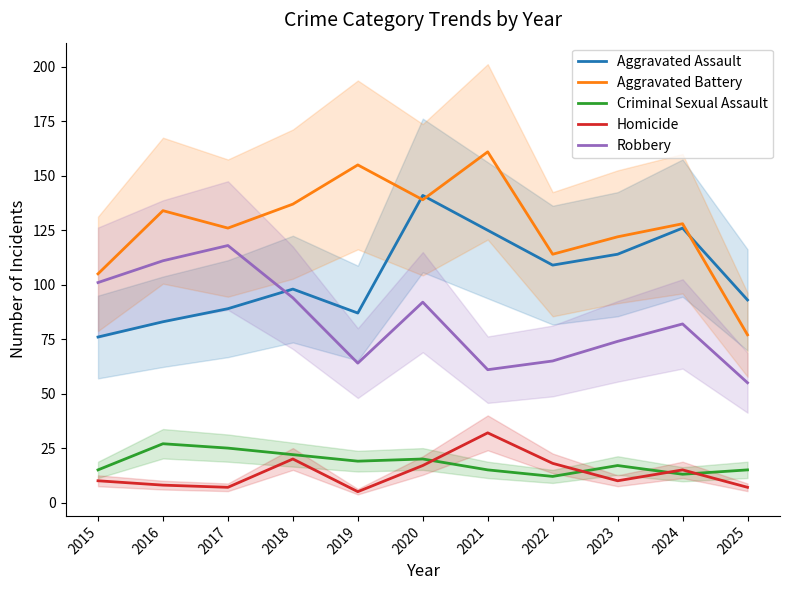

True or false: Aggravated Assault and Aggravated Battery intersect in this chart.

True